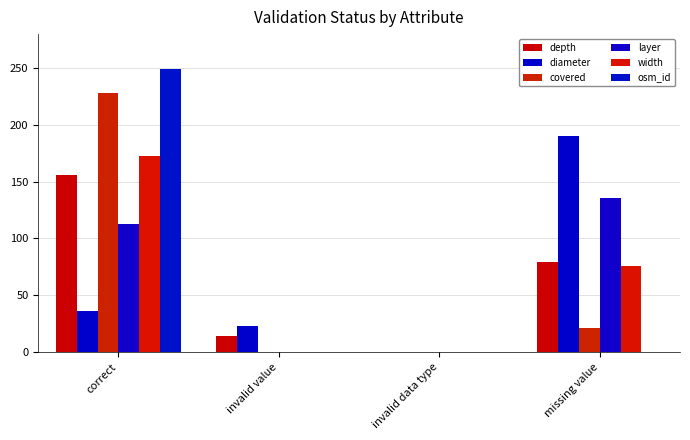

What is the sum of all depth values?

249